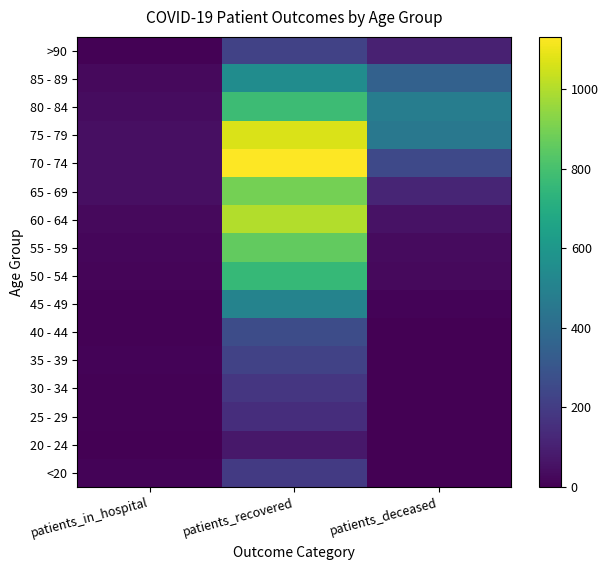

Reading right to left, transcribe all the data shown in this chart.

<20: patients_deceased=2	patients_recovered=190	patients_in_hospital=9
20 - 24: patients_deceased=0	patients_recovered=74	patients_in_hospital=0
25 - 29: patients_deceased=0	patients_recovered=148	patients_in_hospital=5
30 - 34: patients_deceased=3	patients_recovered=177	patients_in_hospital=7
35 - 39: patients_deceased=4	patients_recovered=225	patients_in_hospital=9
40 - 44: patients_deceased=3	patients_recovered=265	patients_in_hospital=8
45 - 49: patients_deceased=13	patients_recovered=505	patients_in_hospital=7
50 - 54: patients_deceased=28	patients_recovered=757	patients_in_hospital=16
55 - 59: patients_deceased=35	patients_recovered=861	patients_in_hospital=22
60 - 64: patients_deceased=56	patients_recovered=999	patients_in_hospital=30
65 - 69: patients_deceased=118	patients_recovered=895	patients_in_hospital=47
70 - 74: patients_deceased=249	patients_recovered=1131	patients_in_hospital=47
75 - 79: patients_deceased=451	patients_recovered=1069	patients_in_hospital=45
80 - 84: patients_deceased=479	patients_recovered=777	patients_in_hospital=36
85 - 89: patients_deceased=351	patients_recovered=549	patients_in_hospital=29
>90: patients_deceased=105	patients_recovered=221	patients_in_hospital=7